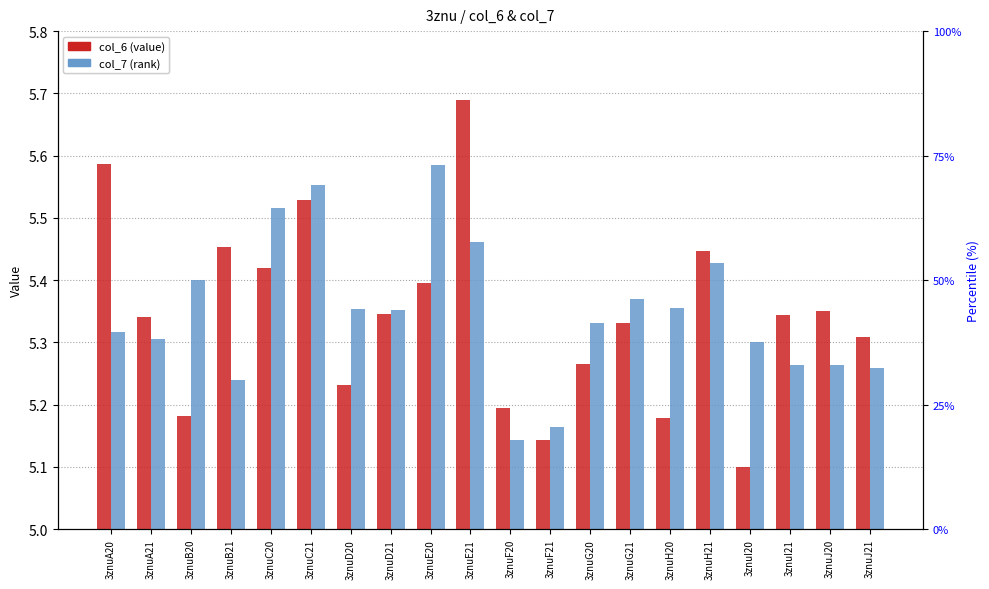

What are all the series names shown in the legend?

col_6, col_7